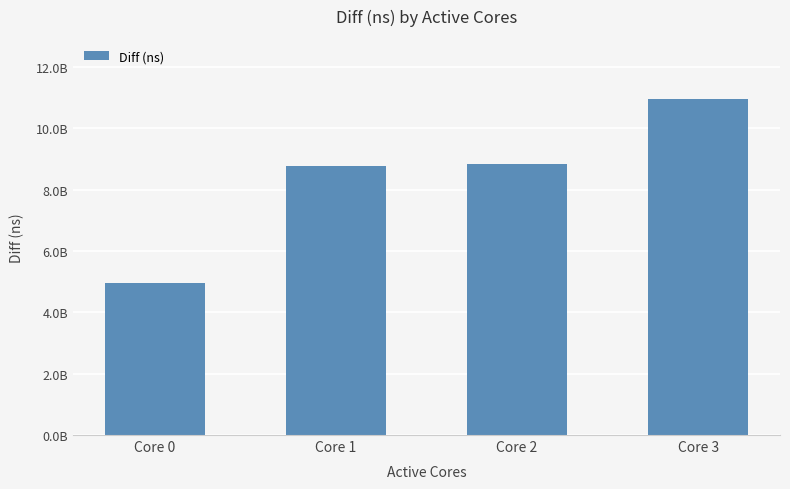

Where does the data first go above 8830168746?

Core 3